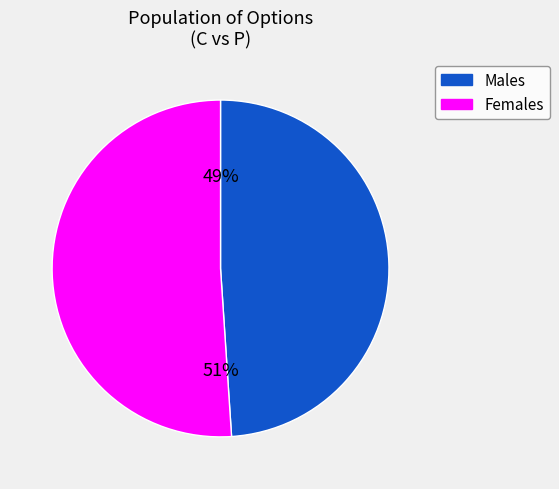

Is there any slice that represents more than half of the pie?

Yes